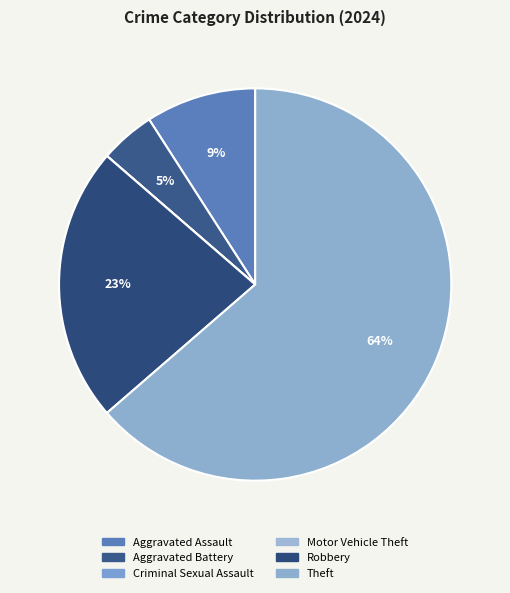

What percentage is the Robbery slice, to the nearest percent?

23%